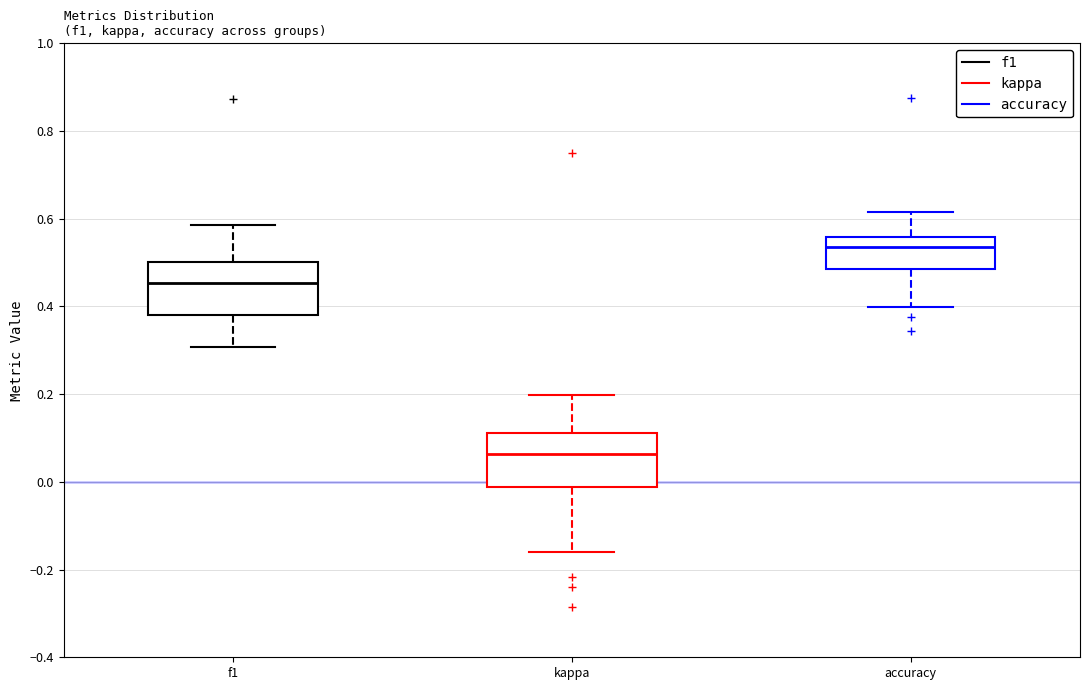

Reading left to right, transcribe this box plot: for each box, give where its median line is, the range the box spans, and where its two whiskers end, as read against the y-axis. The values are not printed on the chart, so give them approximately, as read against the axis.

f1: median 0.46, box 0.38 to 0.50, whiskers 0.30 to 0.58
kappa: median 0.06, box -0.02 to 0.12, whiskers -0.16 to 0.20
accuracy: median 0.54, box 0.48 to 0.56, whiskers 0.40 to 0.62